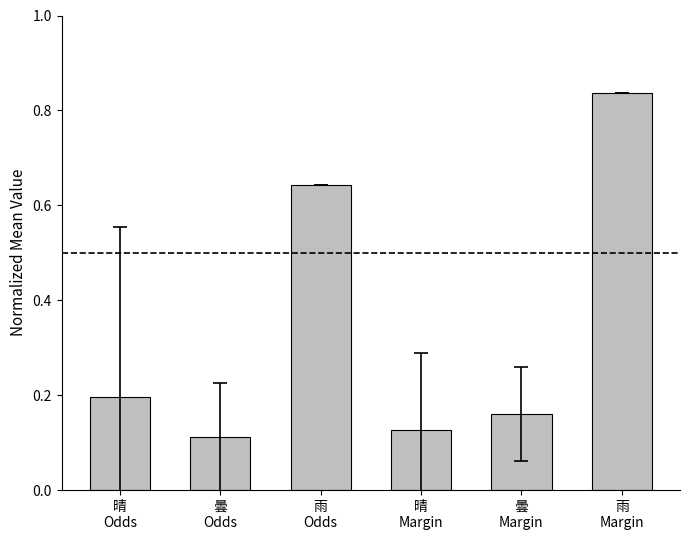

Does the chart contain any negative values?

No